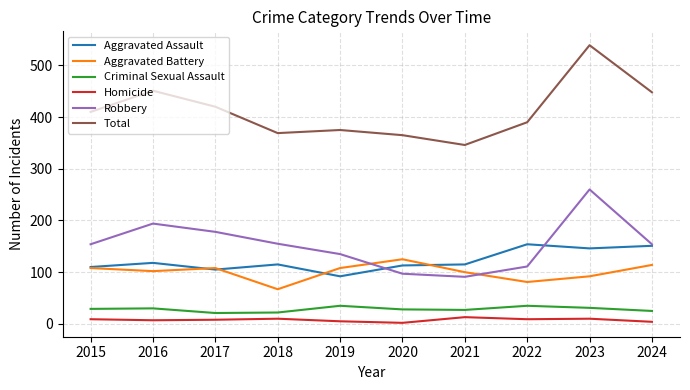

The Criminal Sexual Assault series shows 27 at 2021. True or false?

True